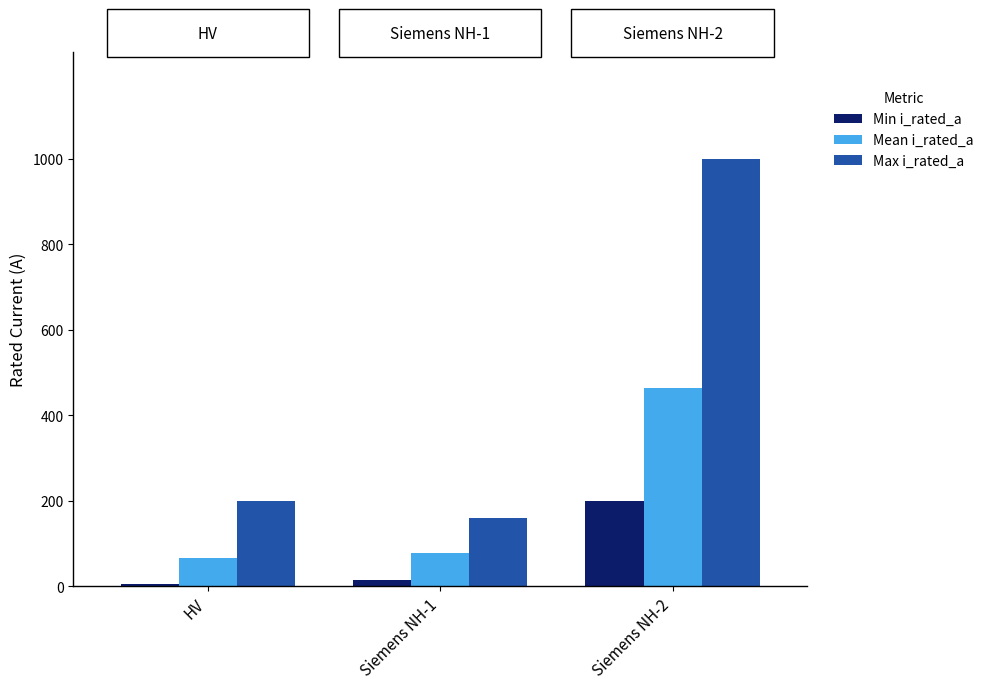

At which label is Min i_rated_a closest to 103?

Siemens NH-1